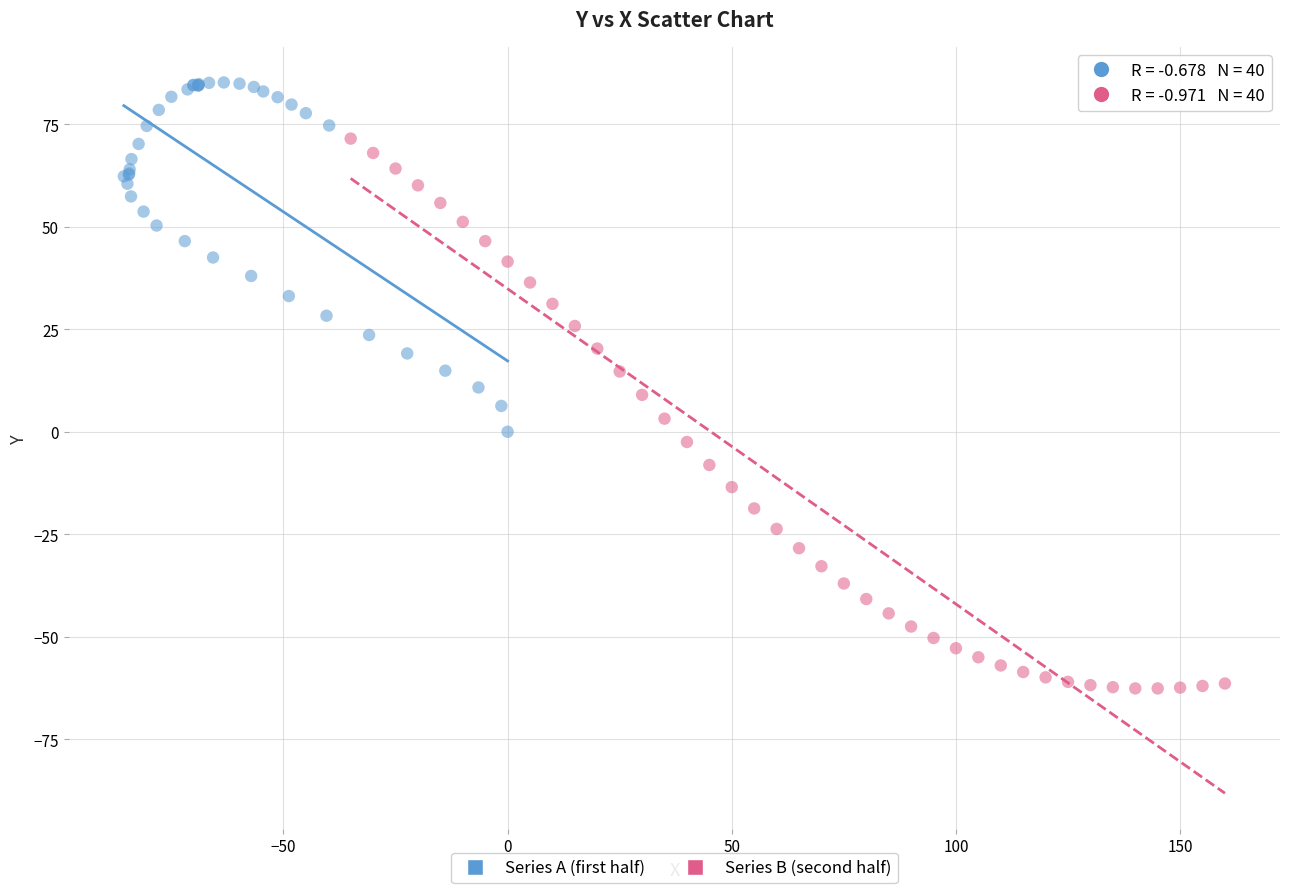

Which series contains the highest Y value?

Series A (first half)